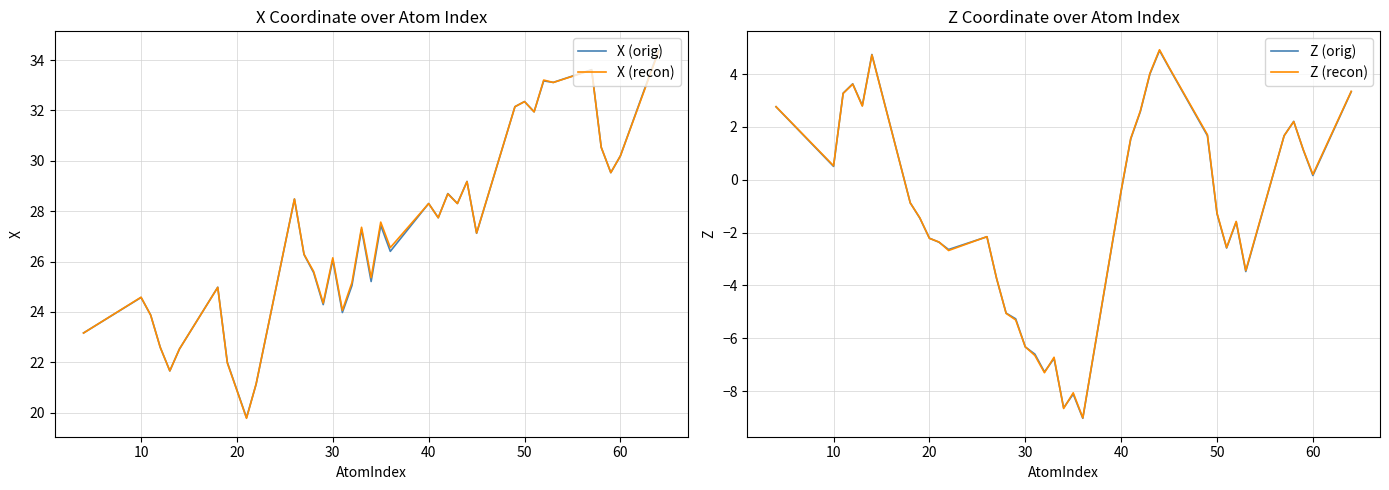

What is the maximum value for X (recon)?

34.4